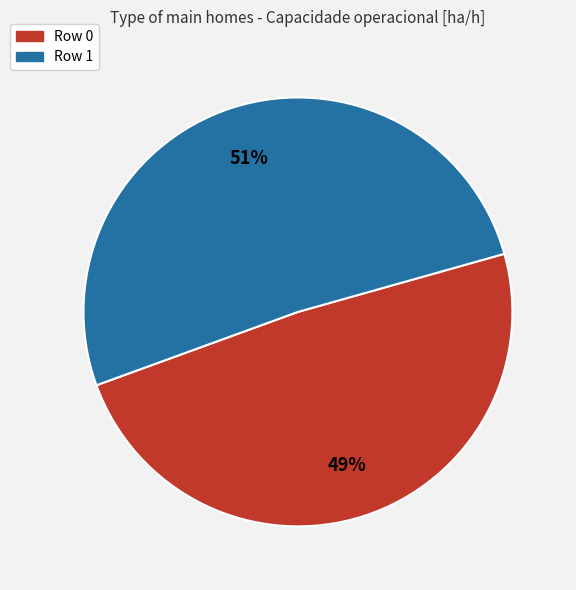

The Row 1 slice represents 39% of the pie. True or false?

False